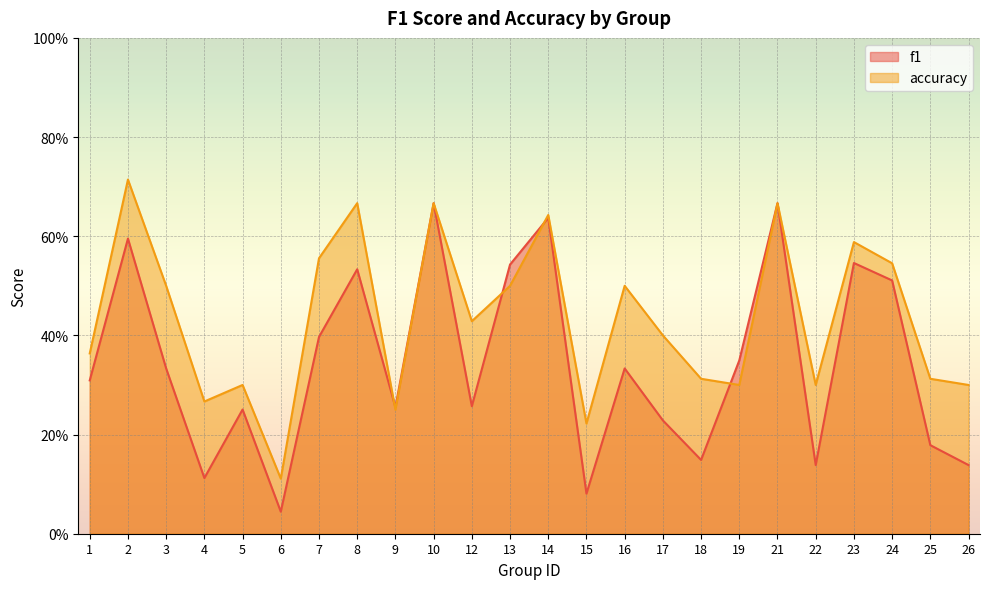

At which category is the sum across all series the highest?

10